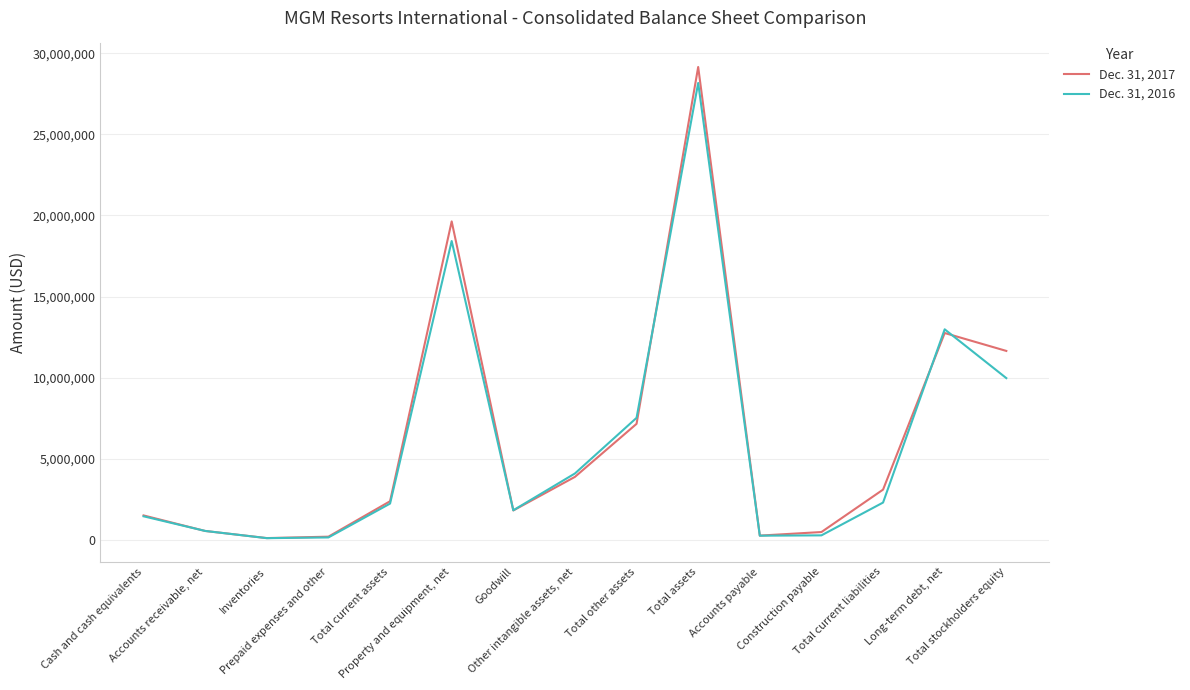

What is the greatest value displayed?

29159178